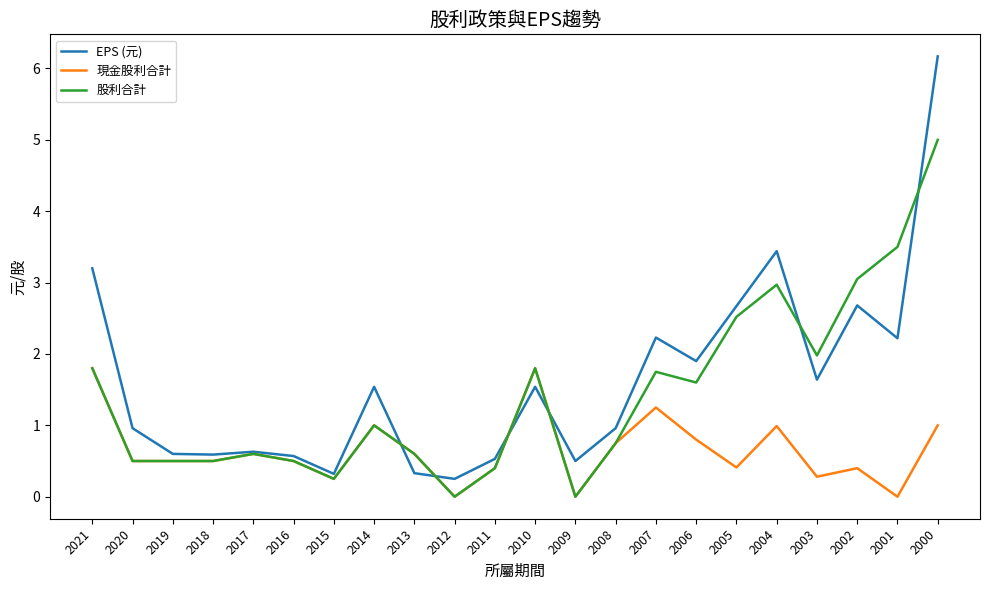

List the series in order of their peak value, highest first.

EPS (元), 股利合計, 現金股利合計